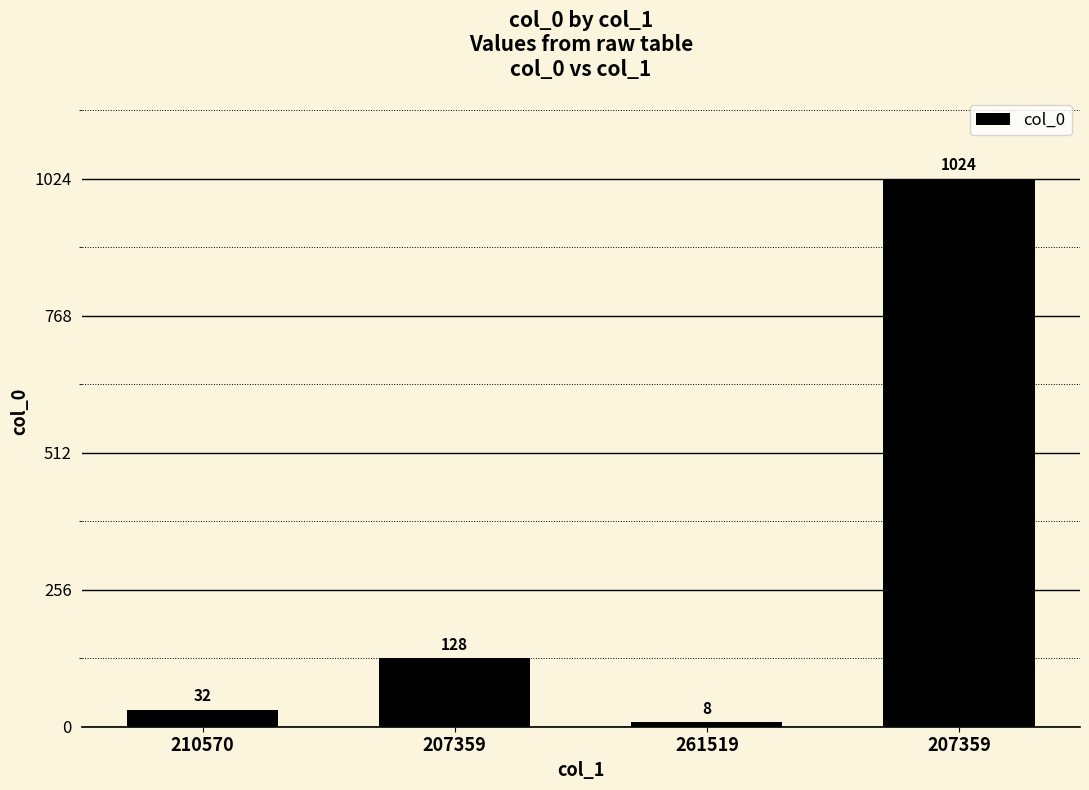

Are the bars horizontal?

No